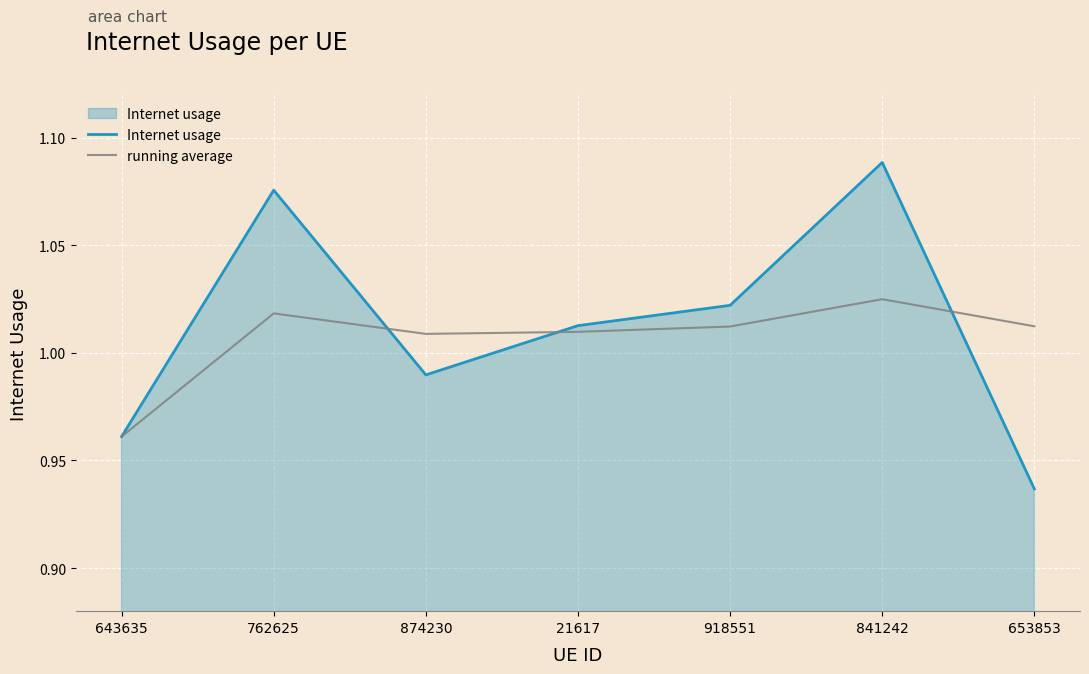

Where does the Internet usage series first go above 1?

762625